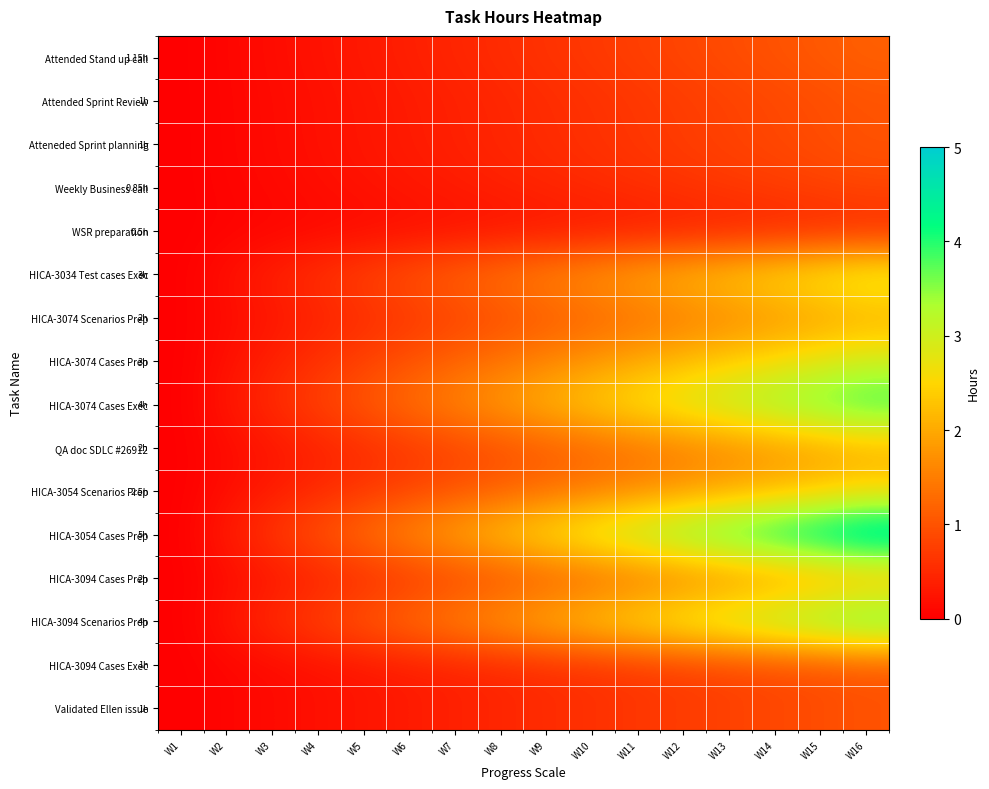

Which series changed the most between W12 and W13?

HICA-3054 Cases Prep